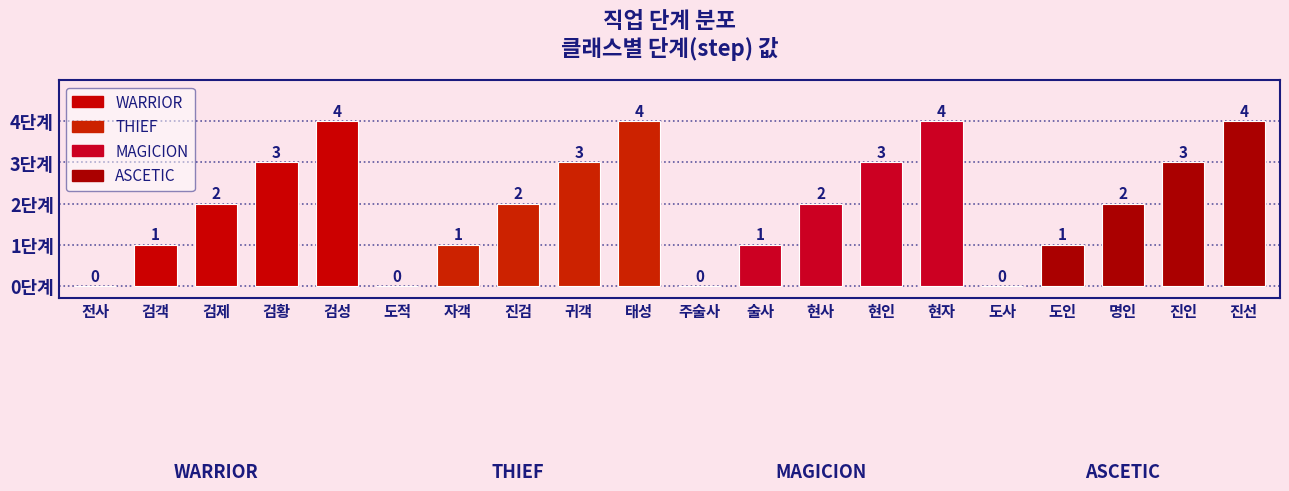

What is the change in value from 전사 to 현인?

+3